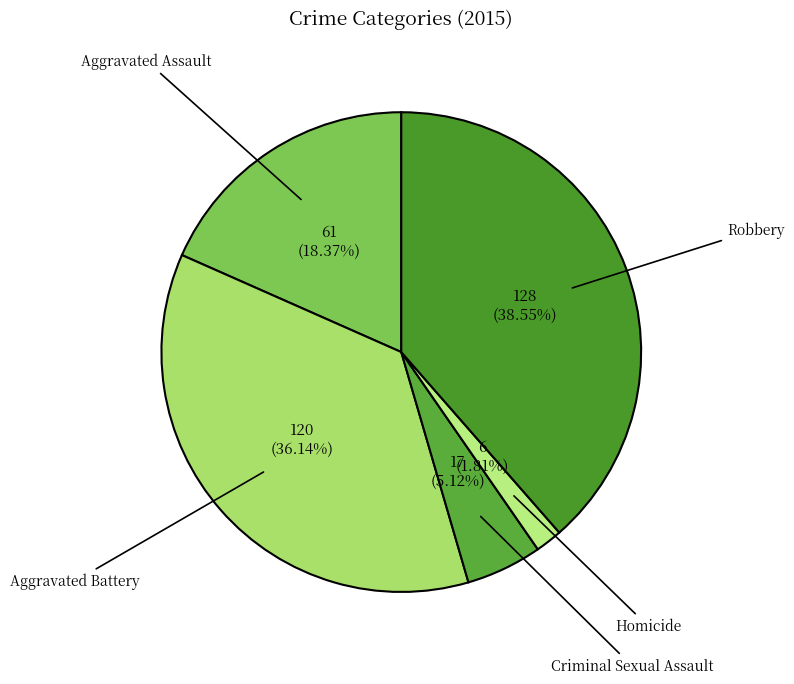

Which category has the biggest portion of the pie?

Robbery